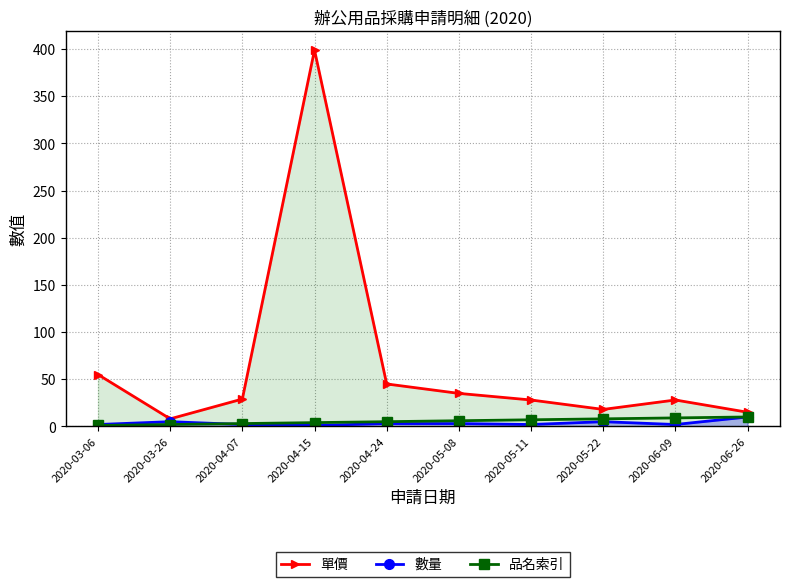

Rank the series by their maximum value, from highest to lowest.

單價, 數量, 品名索引